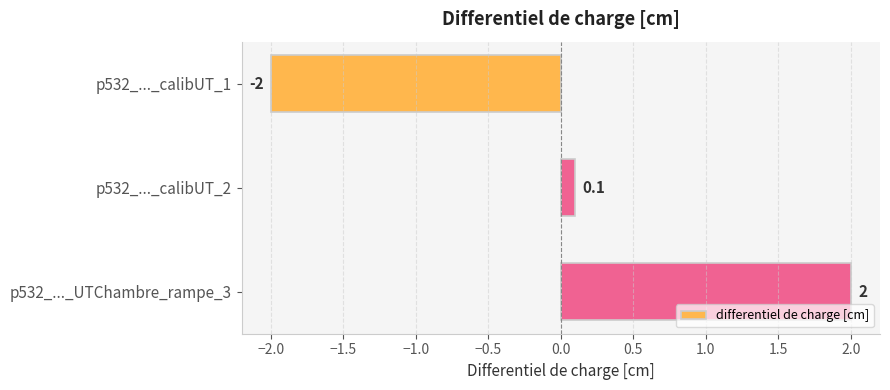

Count the values in the range -2 to 2.

3